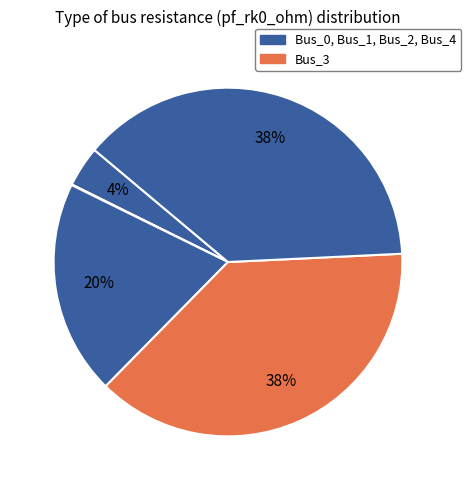

Rank the categories by value from lowest to highest.

Bus_1, Bus_0, Bus_2, Bus_4, Bus_3